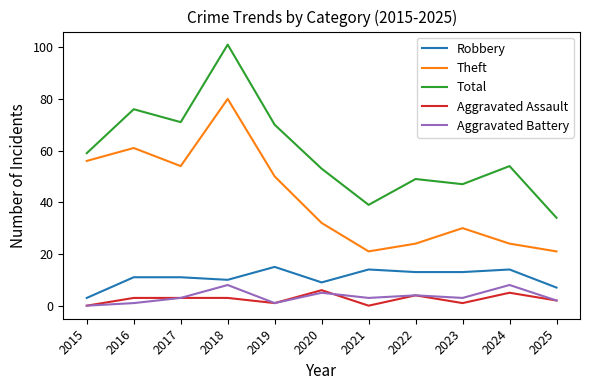

Is the value of Robbery at 2017 greater than the value of Aggravated Battery at 2015?

Yes